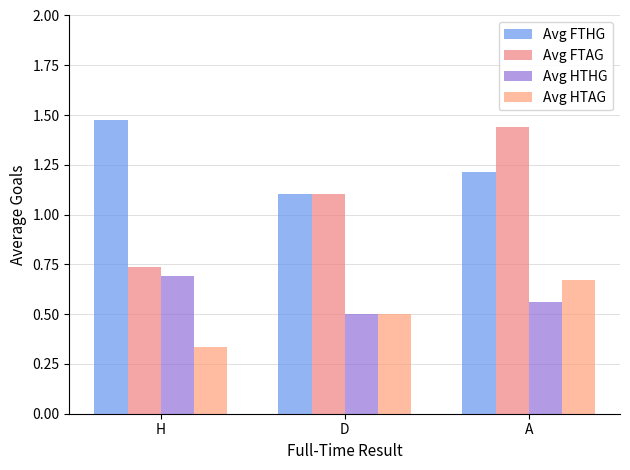

Reading right to left, what are all the values shown in this chart?

Avg FTHG: A=1.2	D=1.1	H=1.5
Avg FTAG: A=1.4	D=1.1	H=0.7
Avg HTHG: A=0.6	D=0.5	H=0.7
Avg HTAG: A=0.7	D=0.5	H=0.3